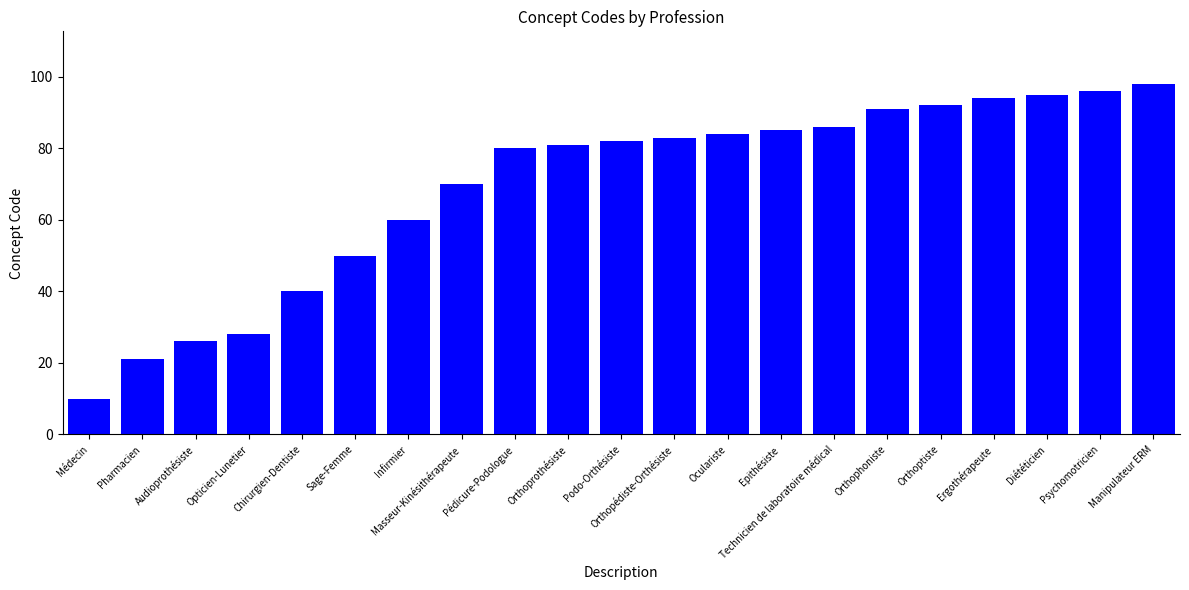

Which category has the highest value across all series?

Manipulateur ERM